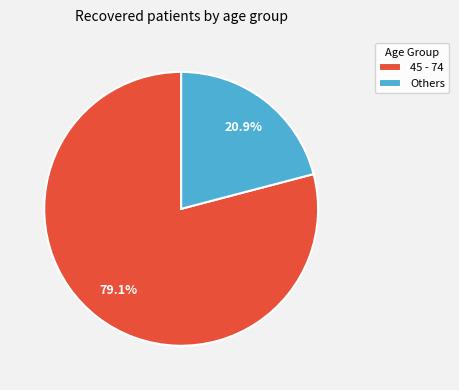

How many slices are in this pie chart?

2